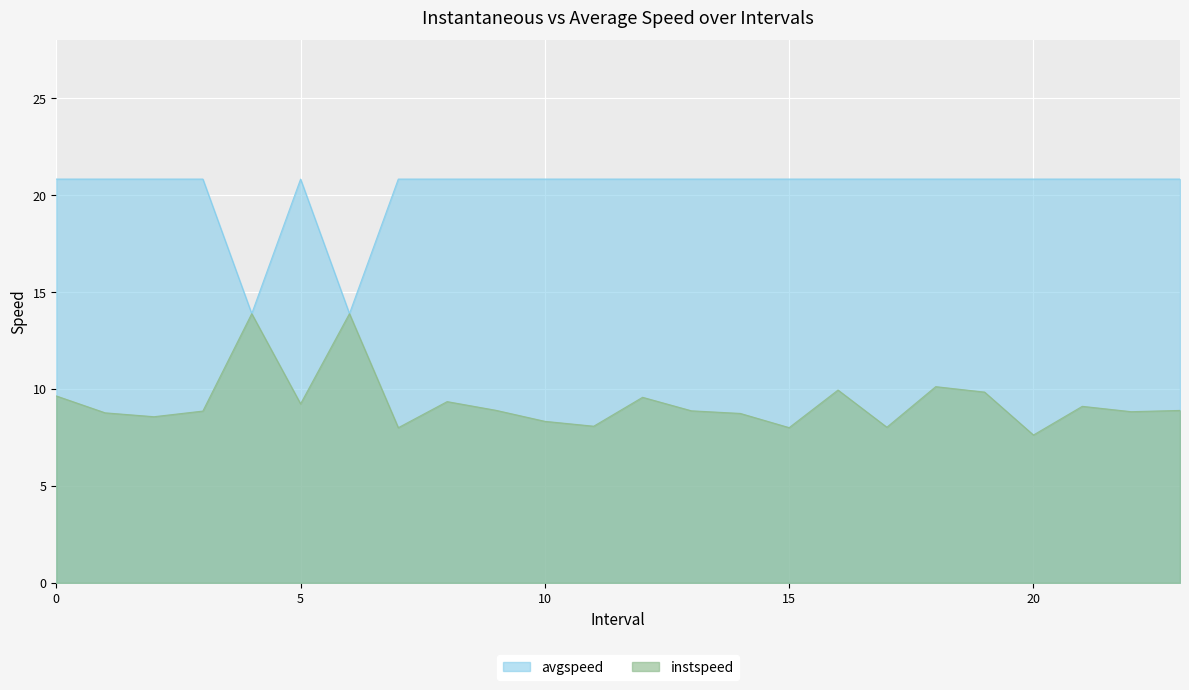

True or false: avgspeed and instspeed intersect in this chart.

False